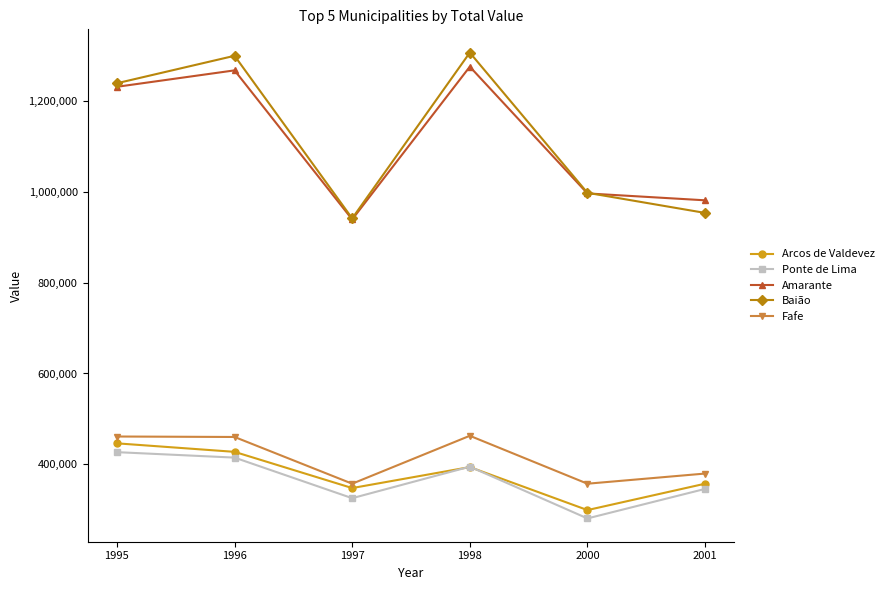

Which series has the widest spread of values?

Baião